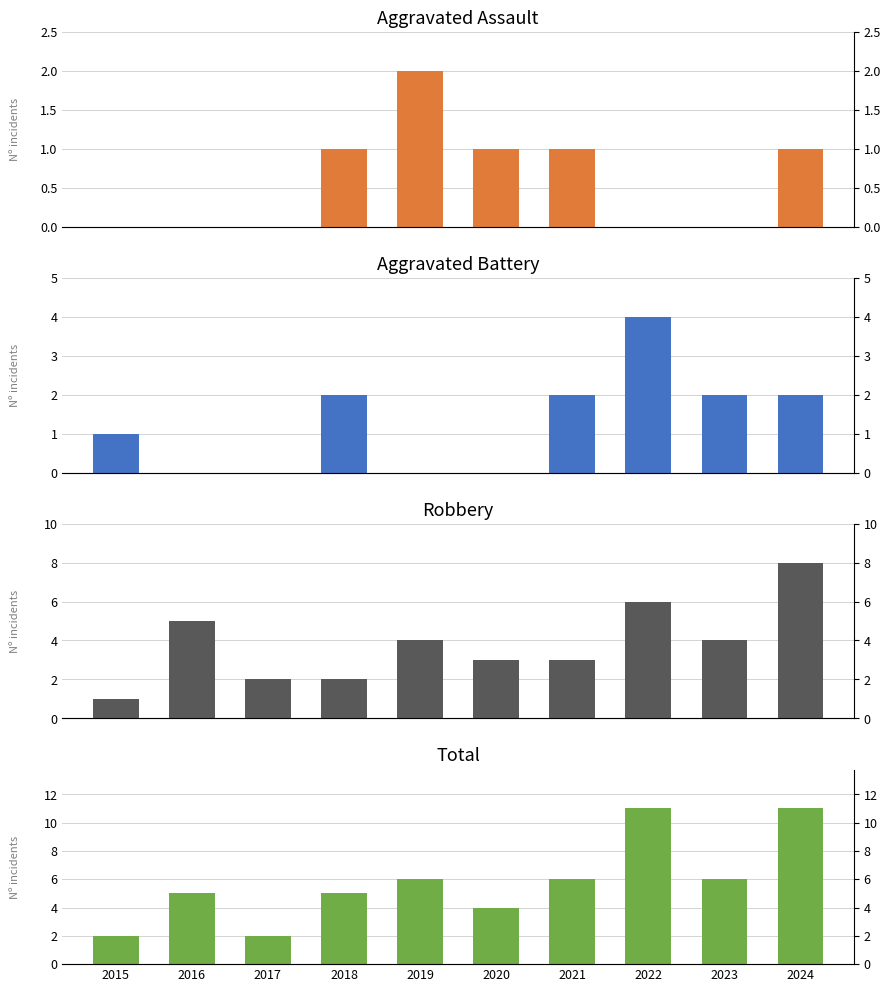

Which category has the highest value across all series?

2022